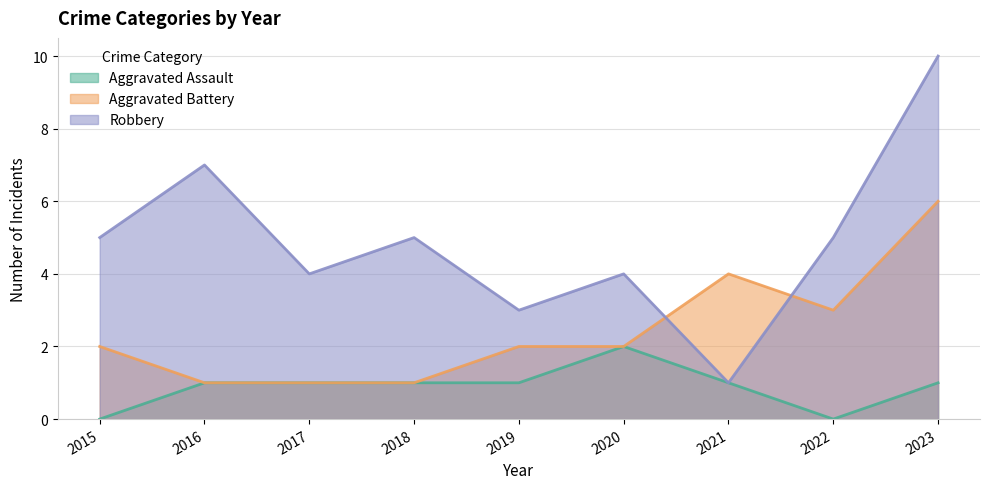

How many data points in Robbery are less than 5?

4